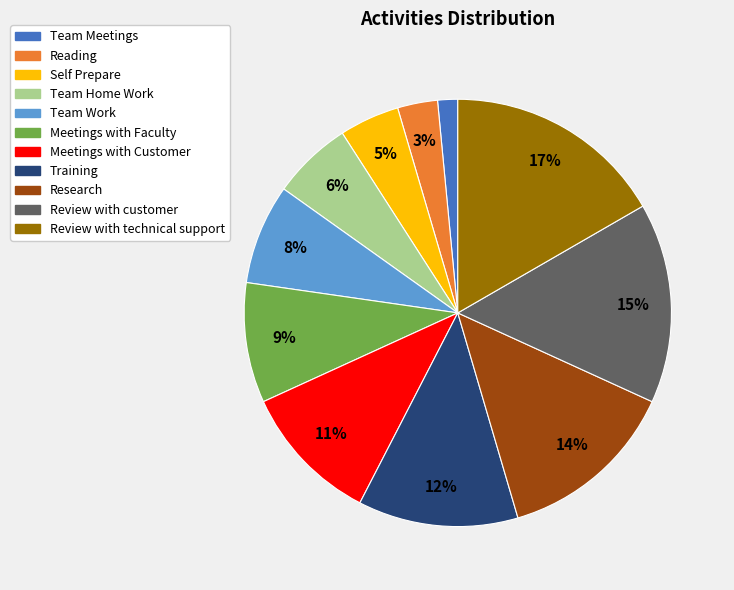

What is the ratio of the value at Team Work to the value at Research?

0.6